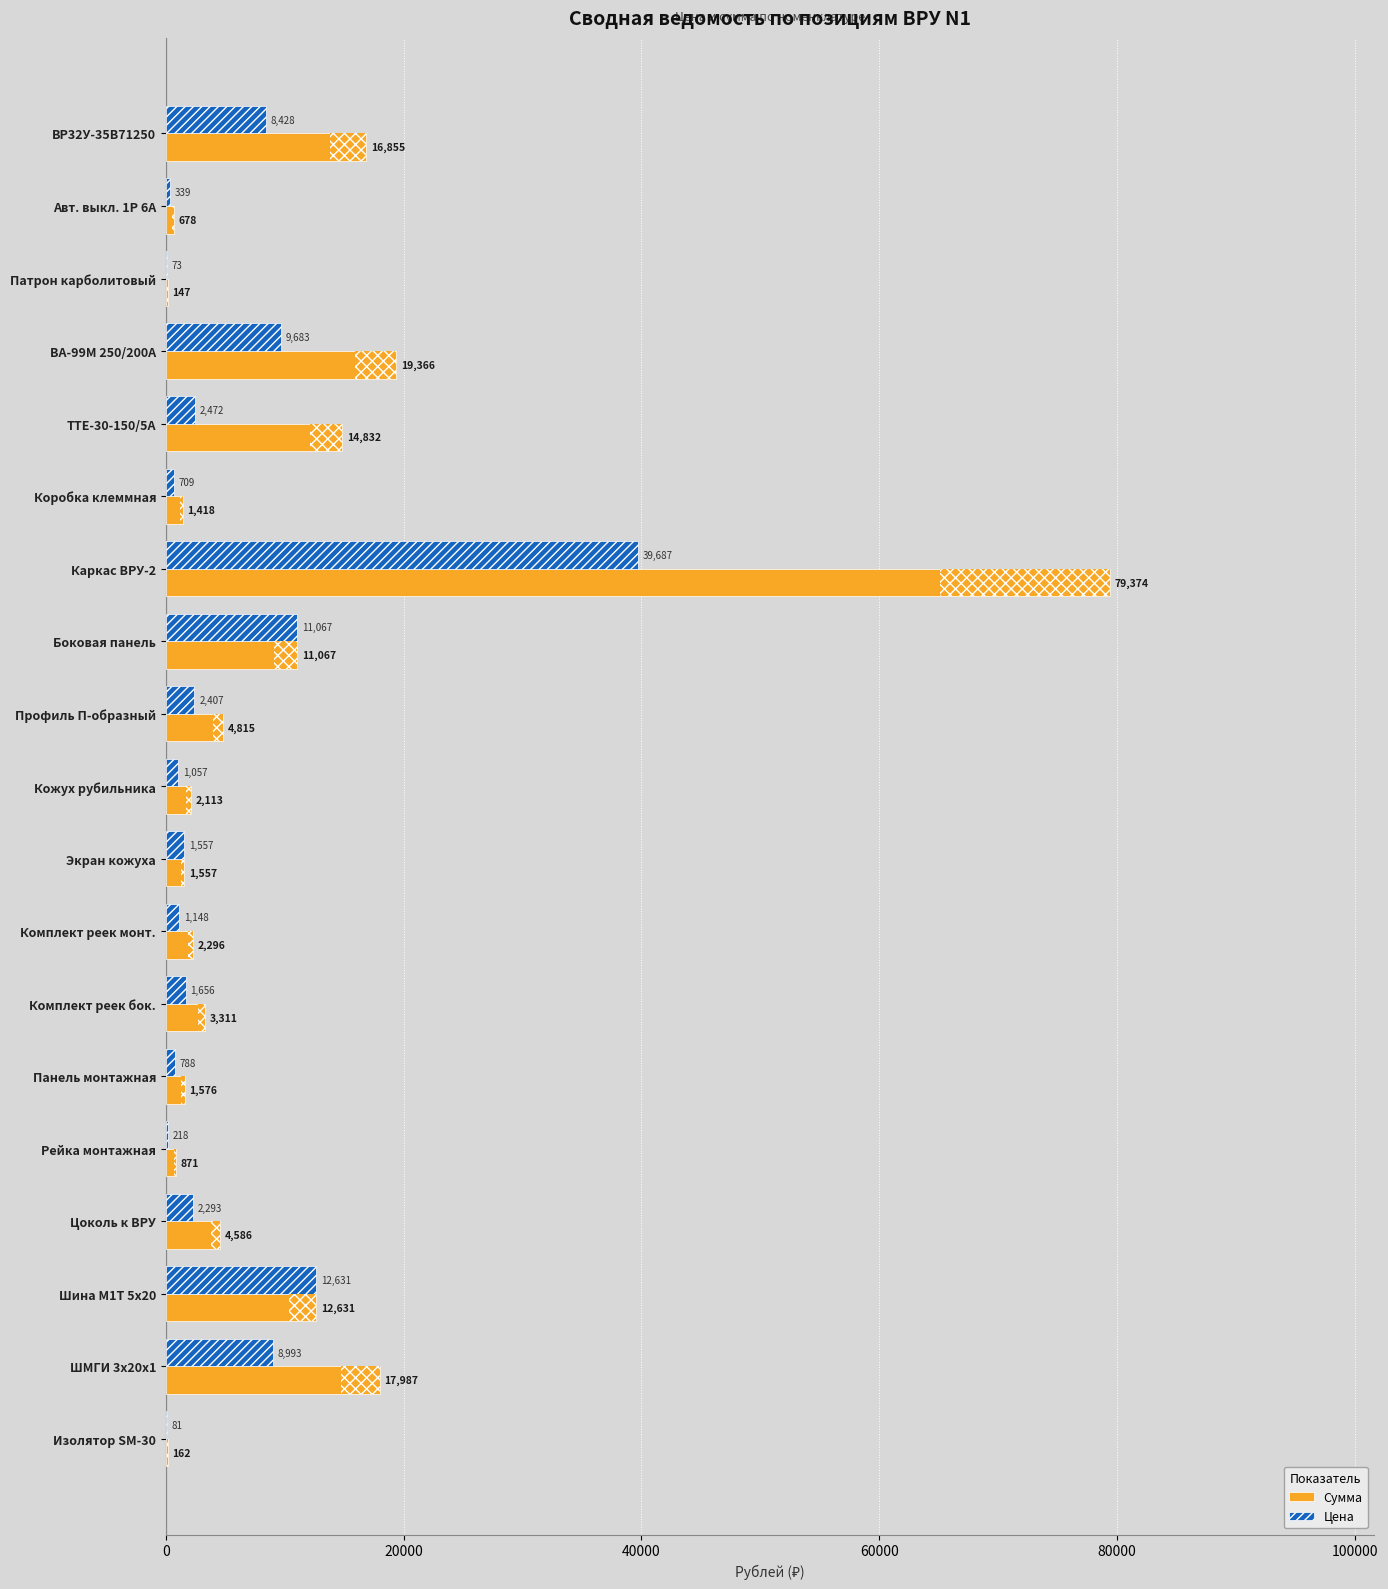

Where is Сумма nearest to the value 39760?

ВА-99М 250/200А